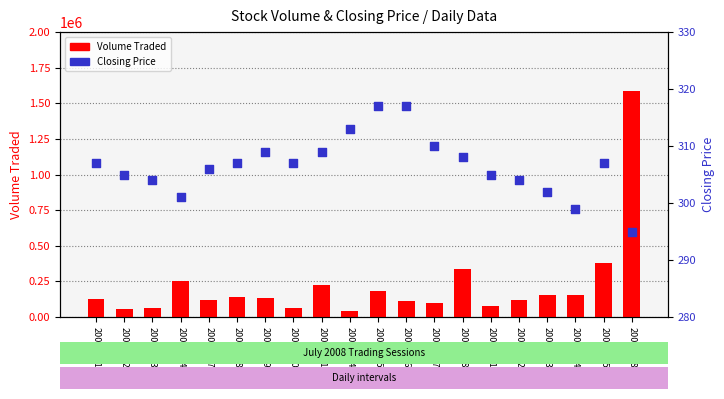

Is the value of Closing Price at 20080715 greater than the value of Volume Traded at 20080714?

No